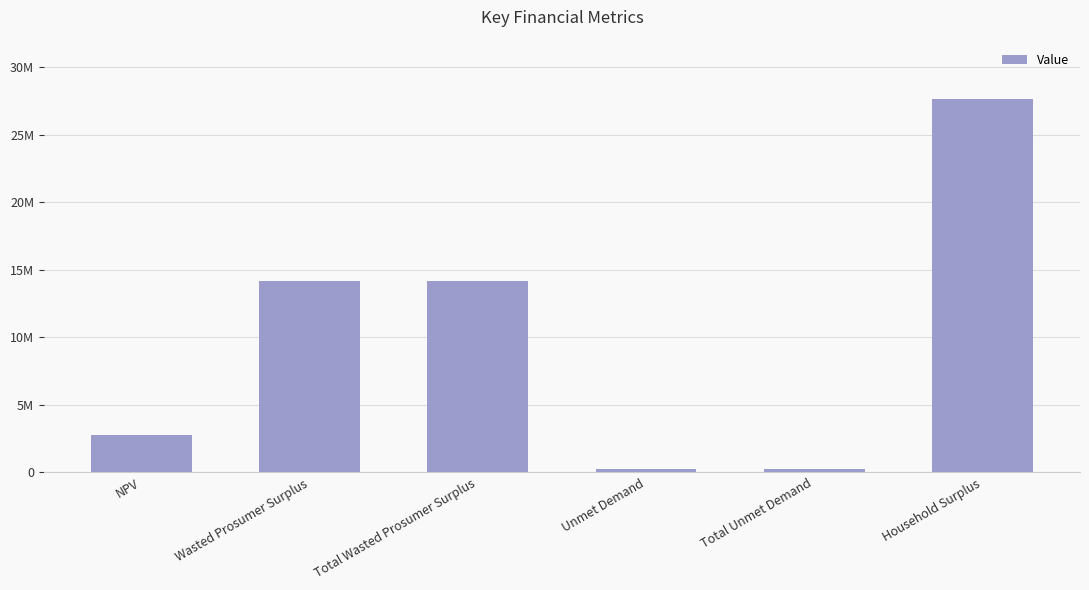

What is the value of the 5th bar from the left?

287242.4